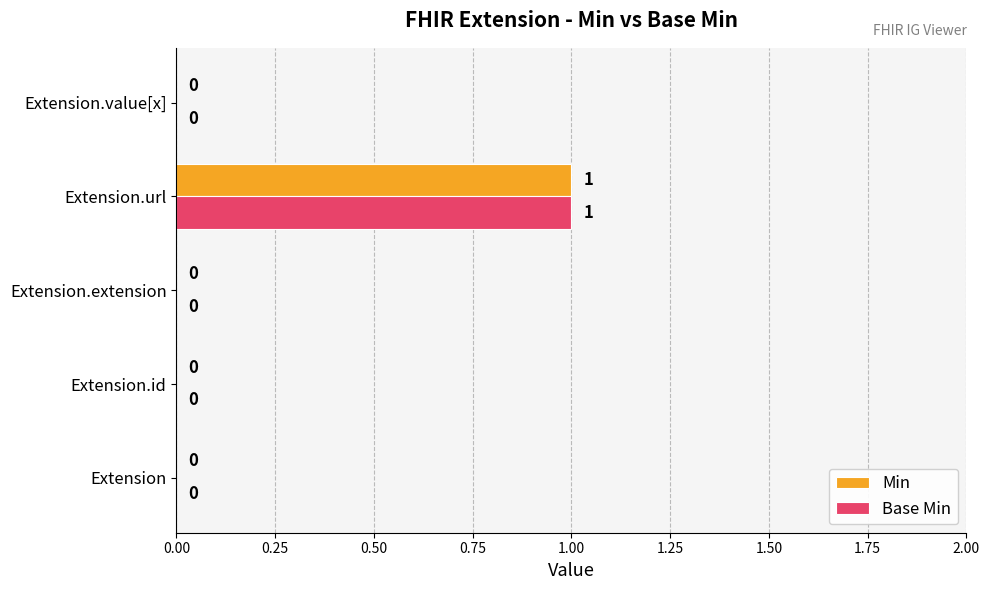

Which category has the highest value in the Base Min series?

Extension.url